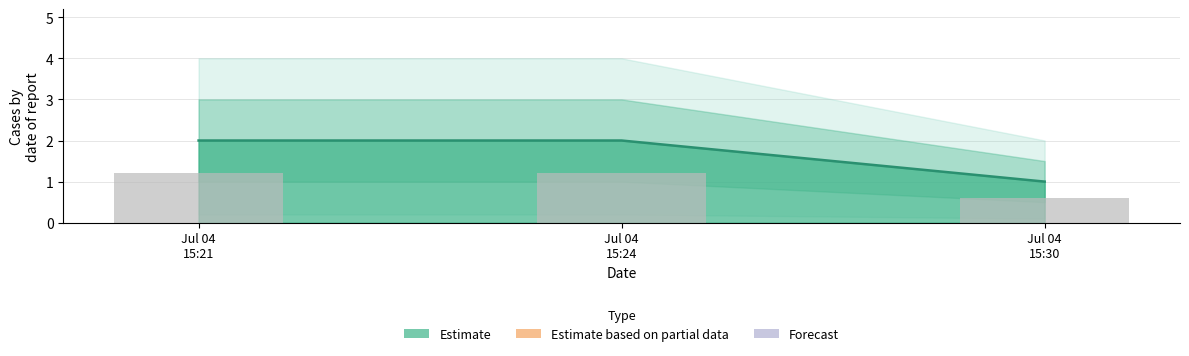

The chart shows a value of 1.7 at Jul 04 15:21. True or false?

False